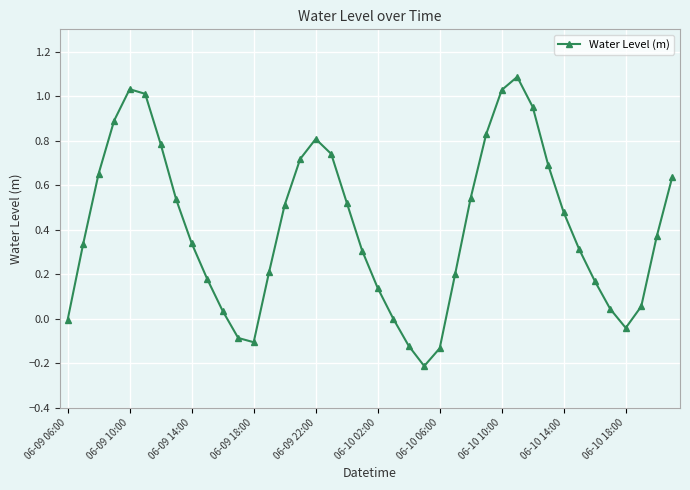

How many points are higher than both their immediate neighbors (excluding endpoints)?

3